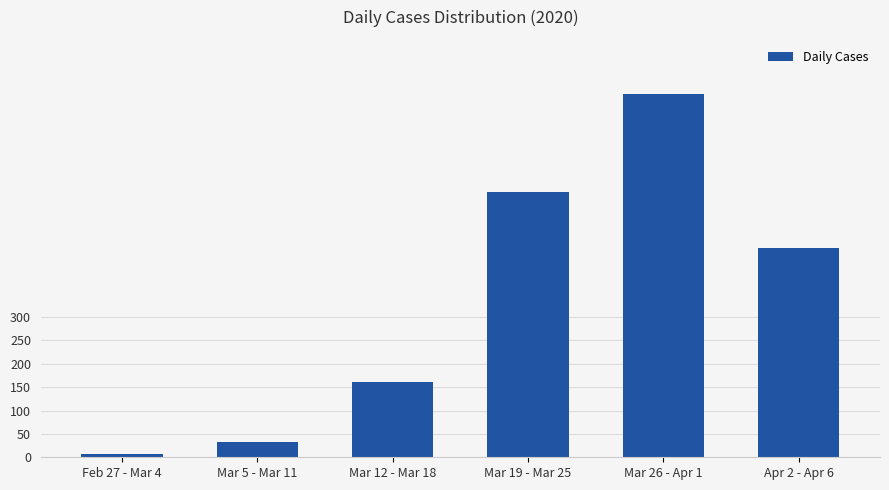

Where does the data first go above 448?

Mar 19 - Mar 25